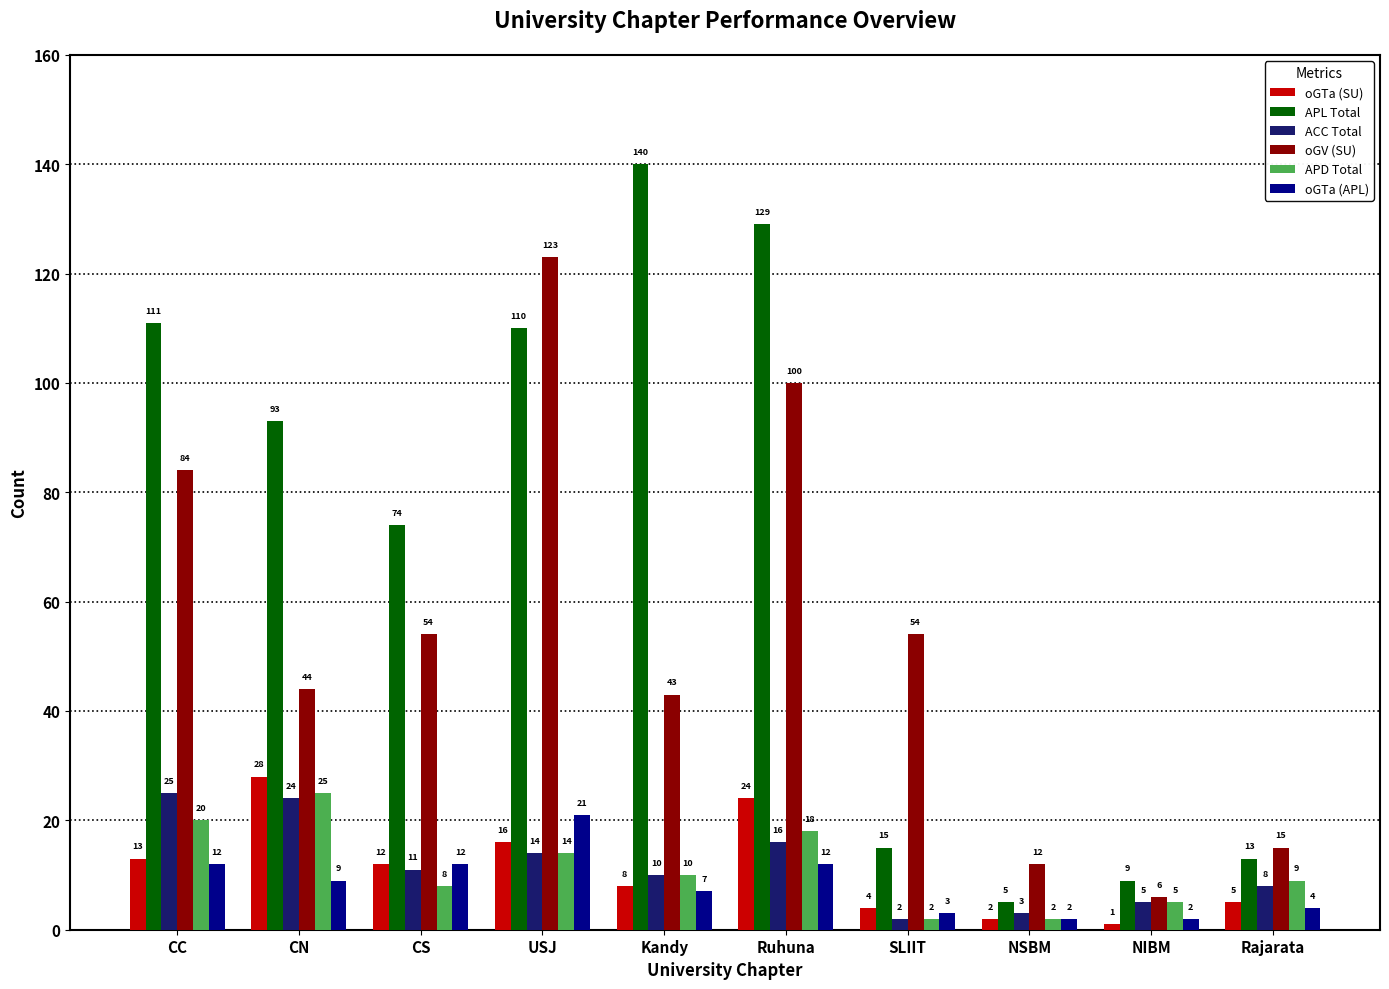

What is the average value of the oGV (SU) series?

54